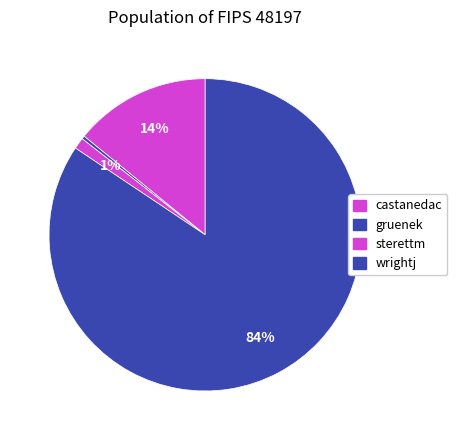

Count the number of slices in the pie.

4